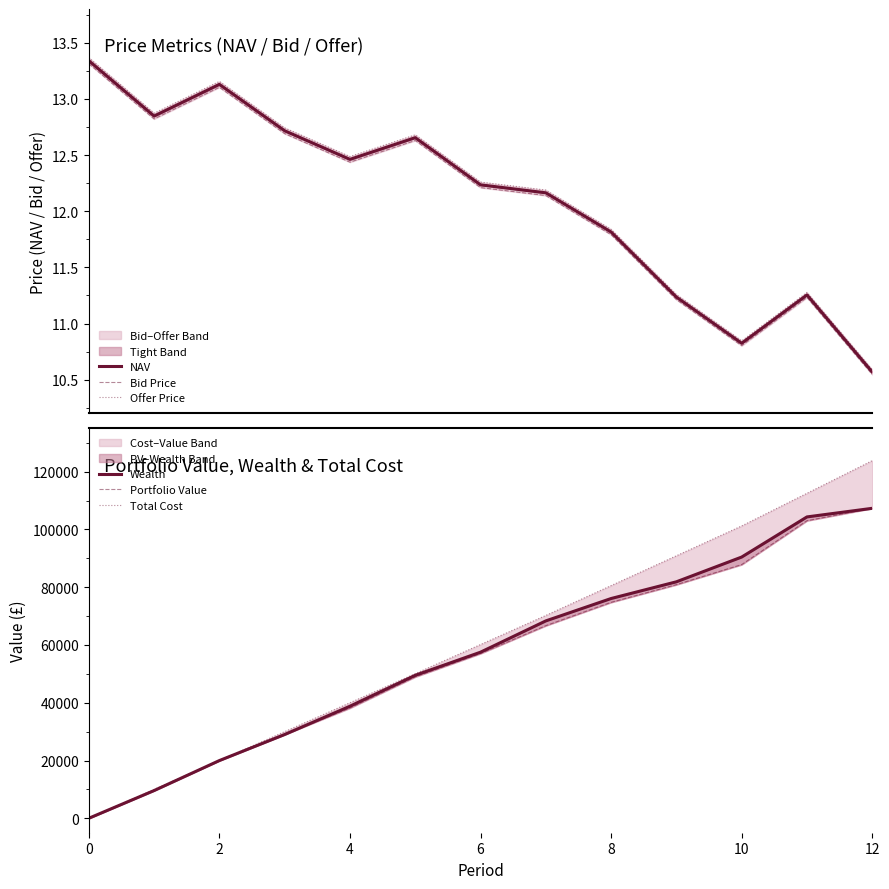

Is it true that NAV equals 12.2 at 7?

True